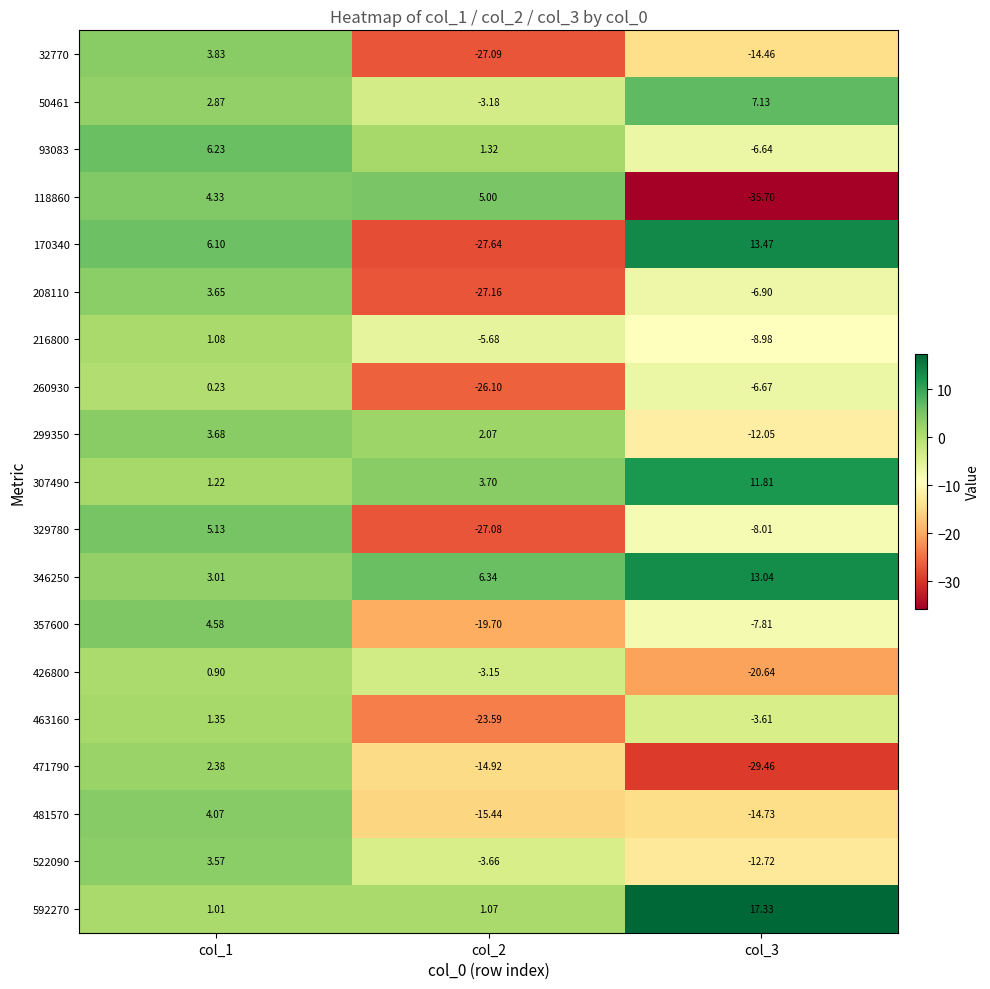

Which series has the largest range (max minus min)?

170340